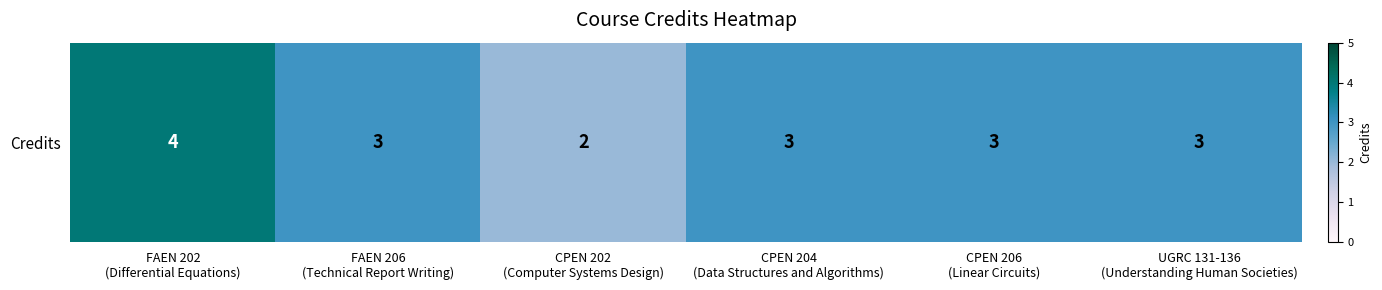

How many data points does each series have?

6